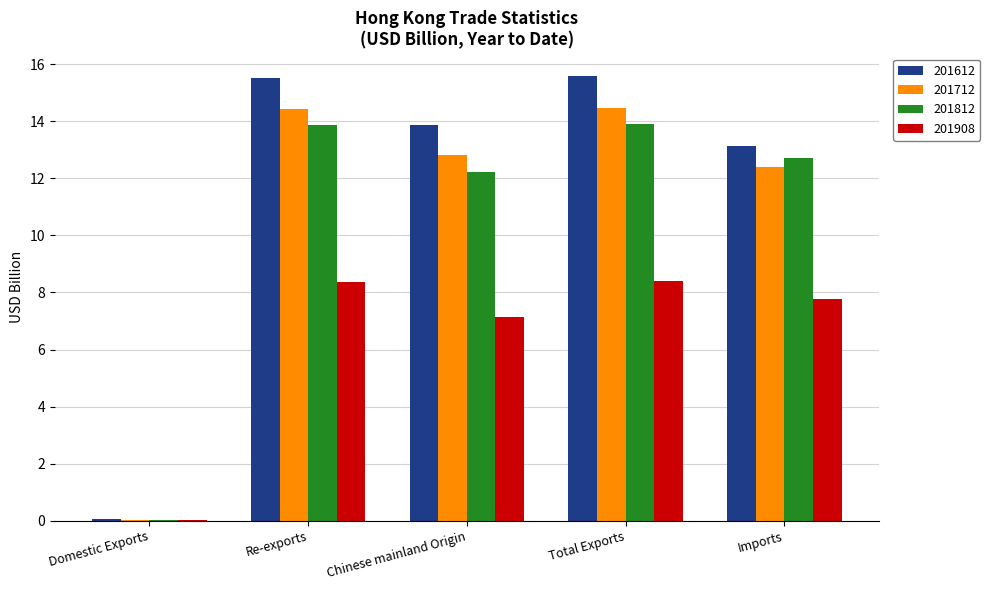

Between Domestic Exports and Total Exports, which series saw the biggest shift?

201612